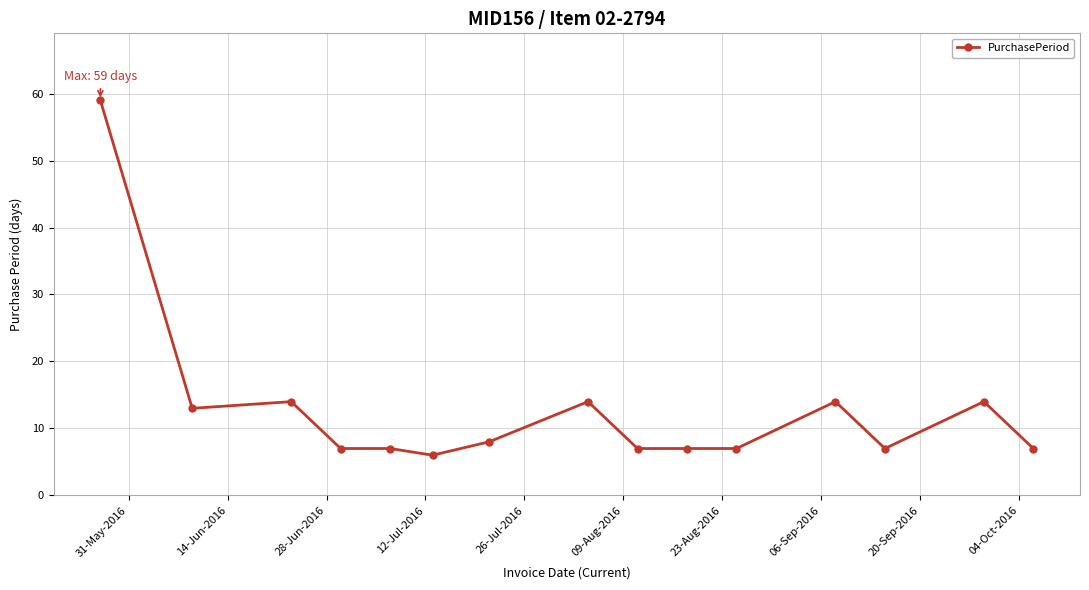

What is the difference between the second highest and minimum values?

8